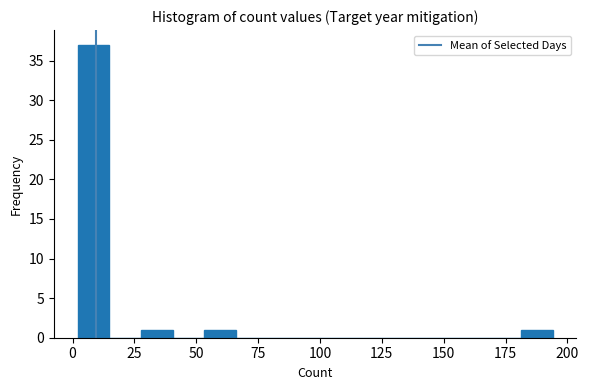

Around what value on the x-axis is the tallest bar? Give the approximate position of its centre, as read against the axis.

10